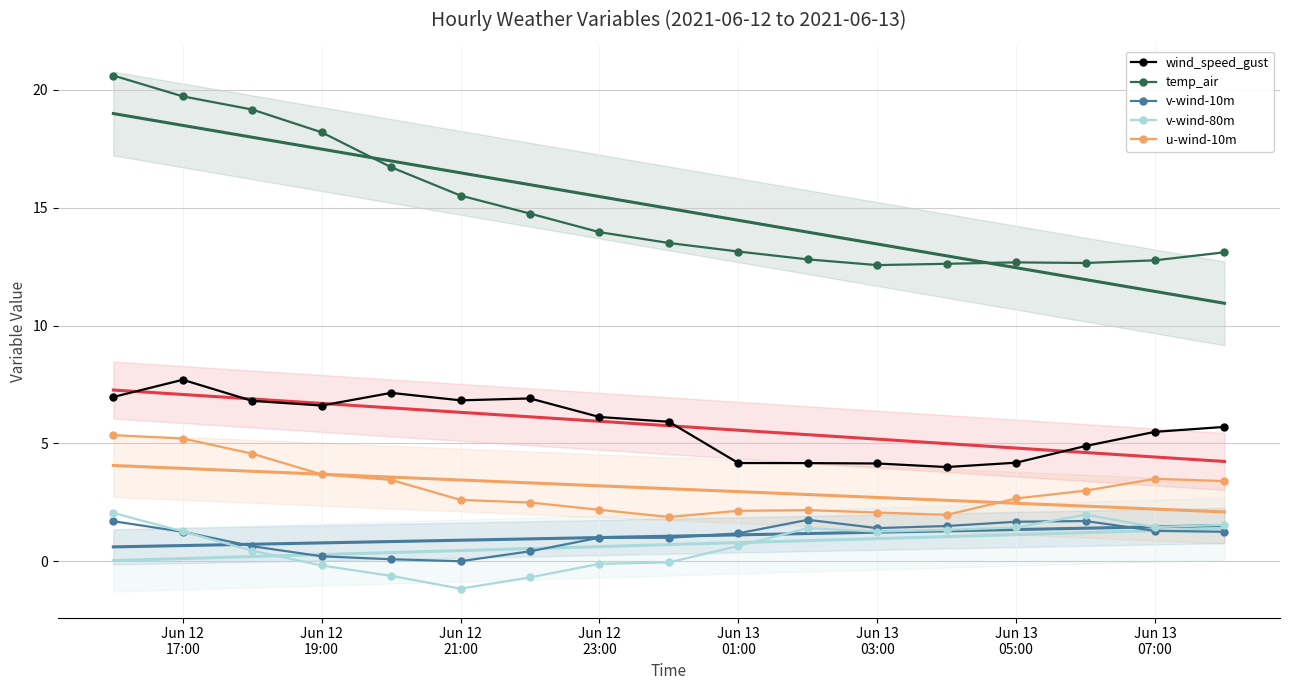

True or false: v-wind-80m and u-wind-10m intersect in this chart.

False